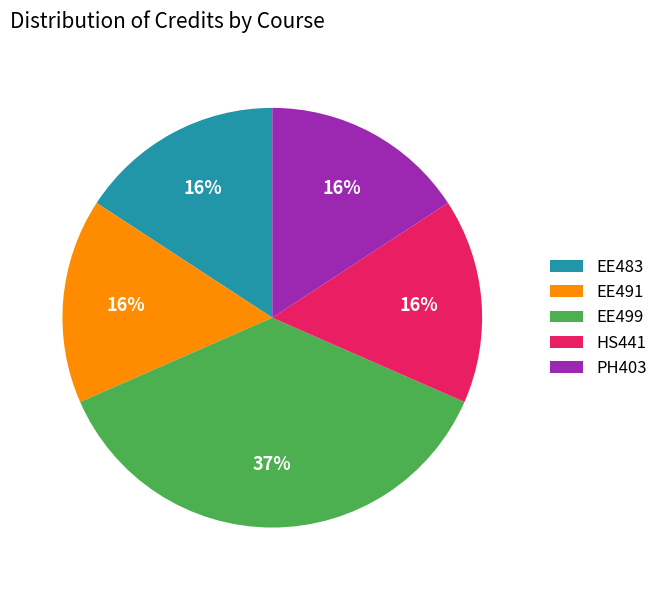

Is there any slice that represents more than half of the pie?

No